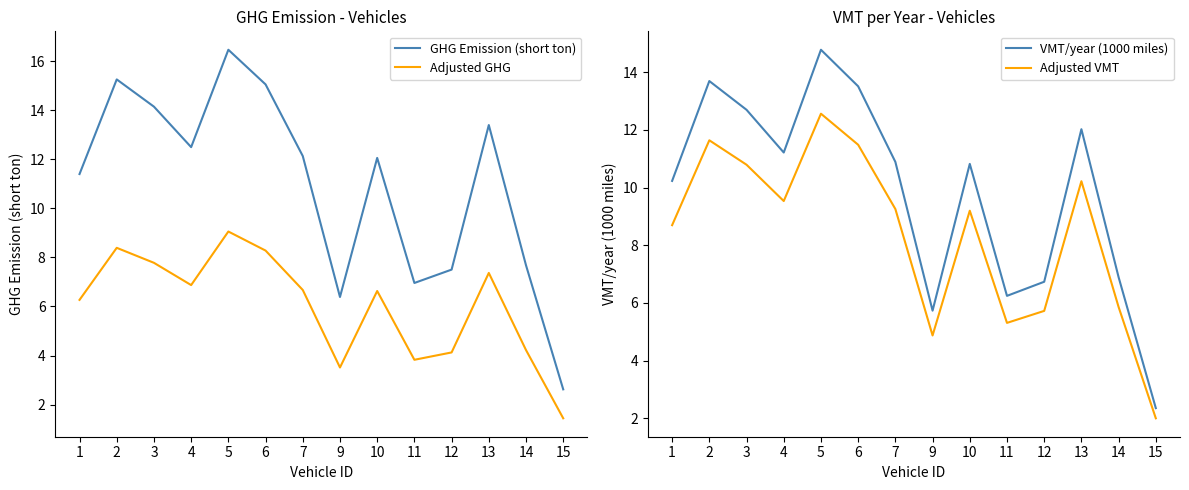

At which label is GHG Emission (short ton) closest to 9?

14